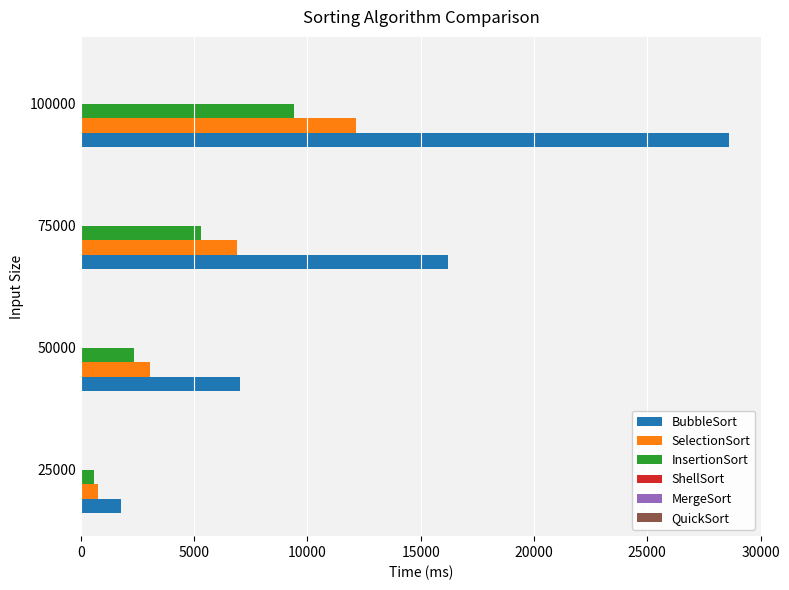

The value of BubbleSort at 50000 is 2888. True or false?

False